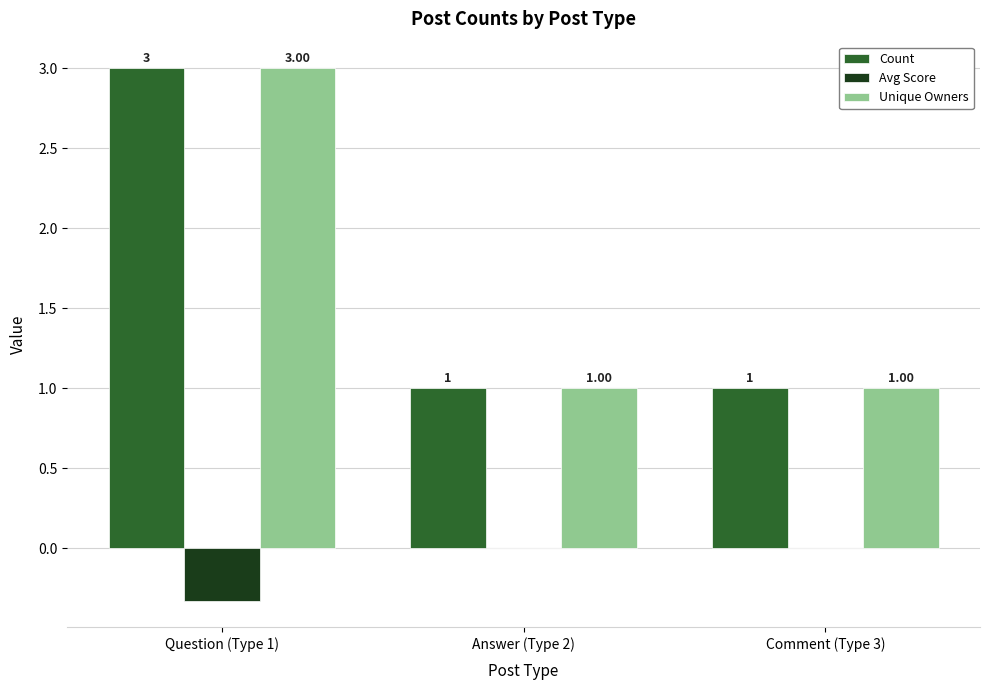

How many categories are shown in the chart?

3